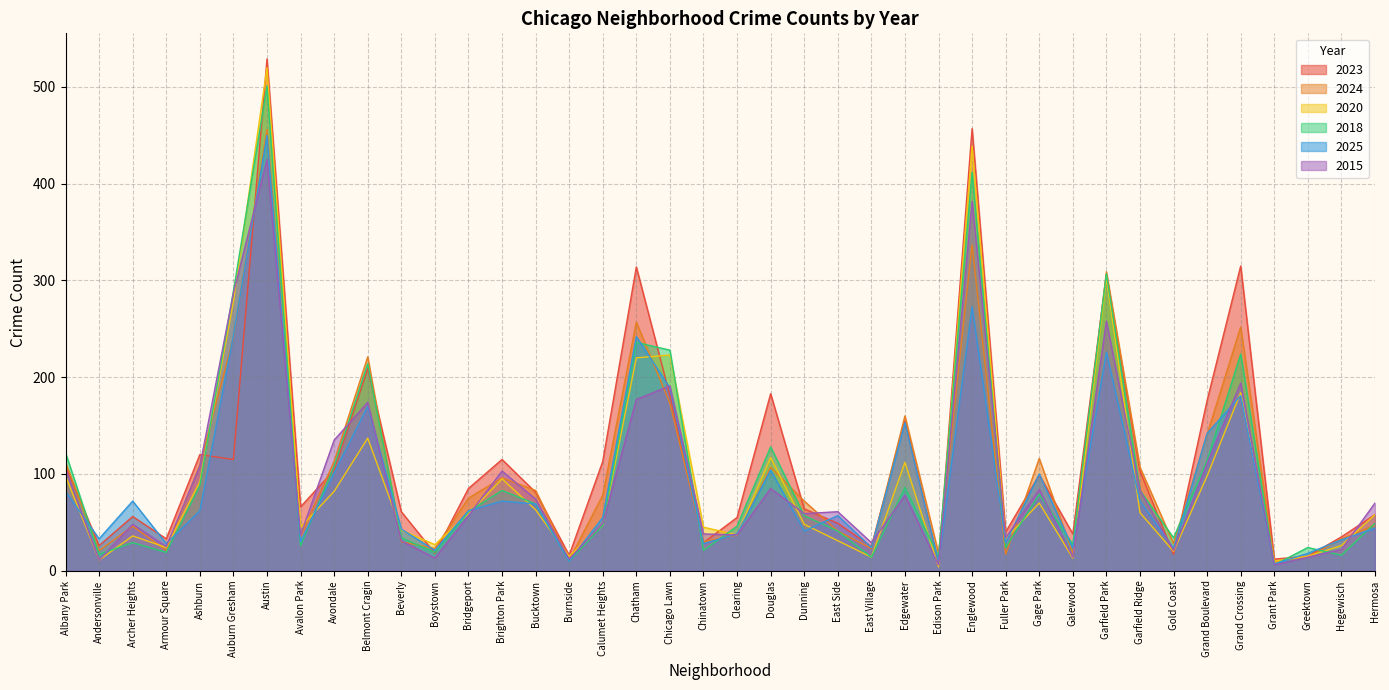

At which category does 2015 reach its first local valley?

Andersonville